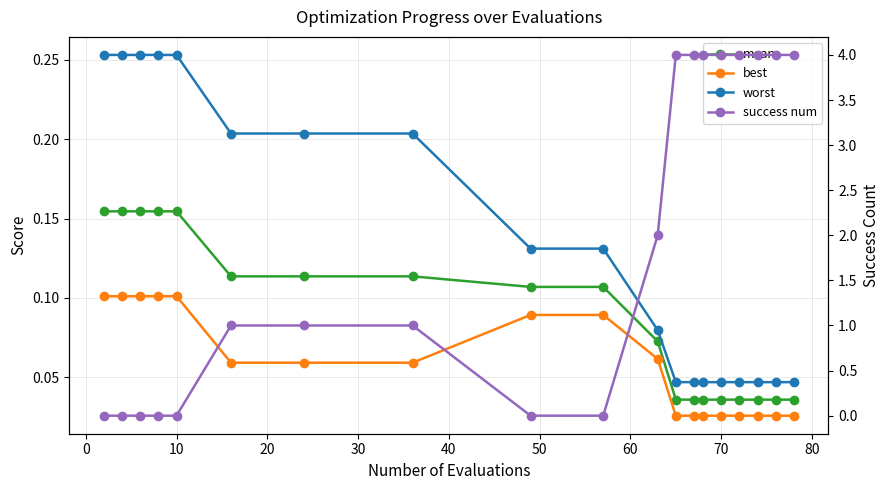

Which series has the largest total across all categories?

success num